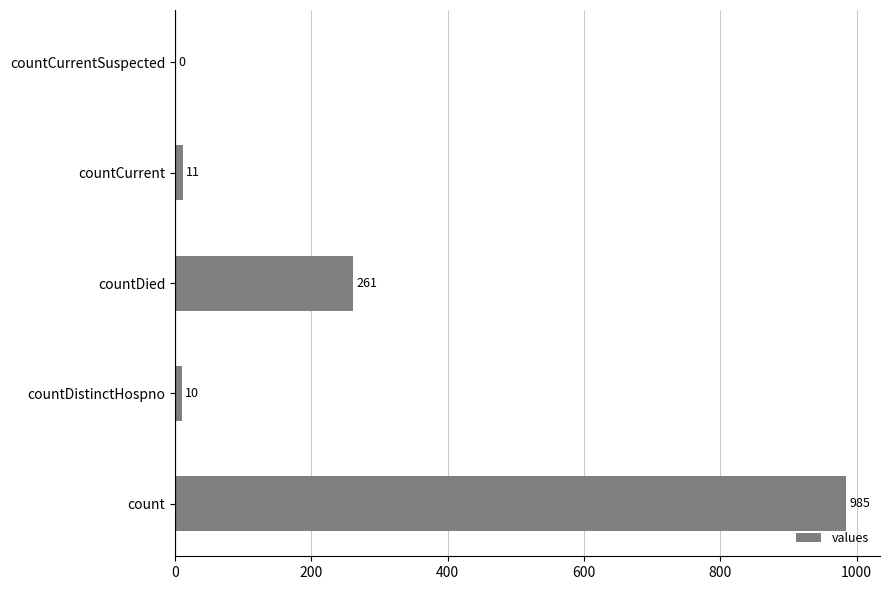

At which label is the value closest to 492?

countDied